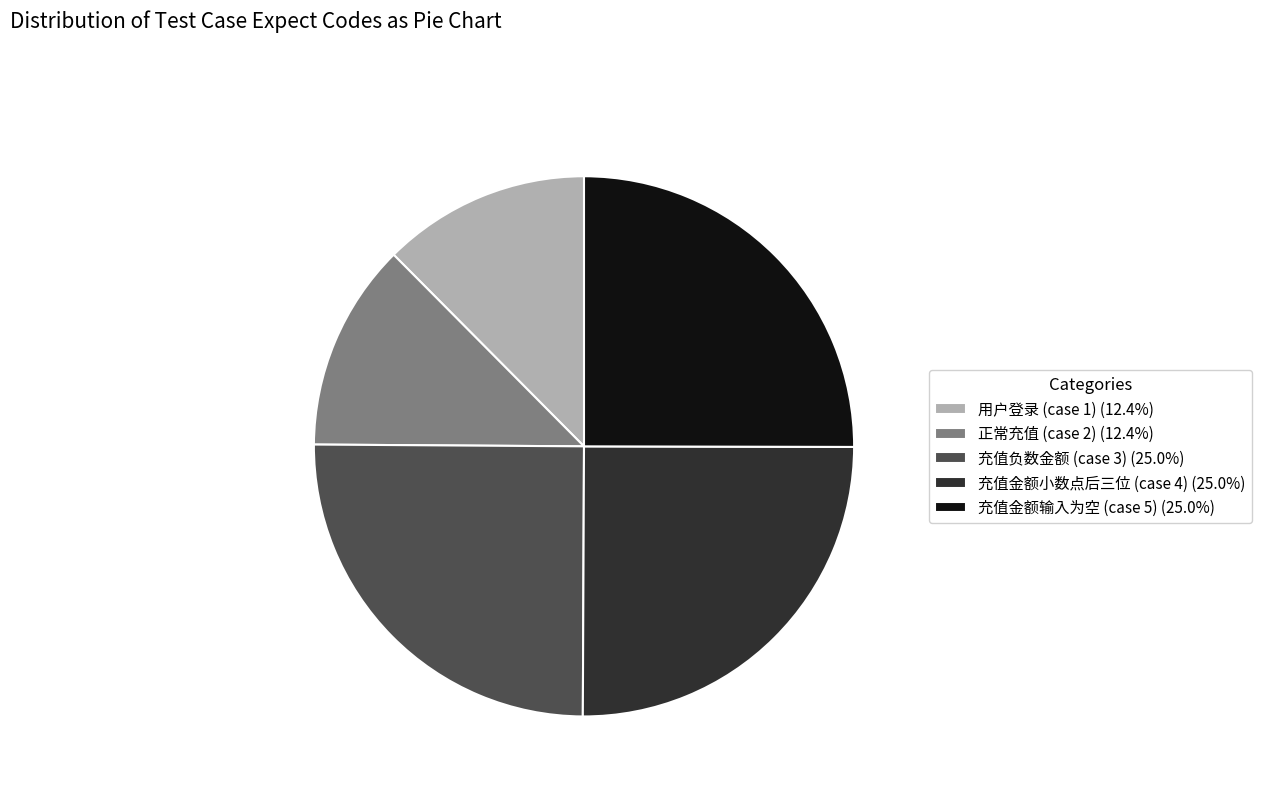

Approximately how many times larger is the value at 充值金额输入为空 (case 5) (25.0%) compared to 充值负数金额 (case 3) (25.0%)?

1.0